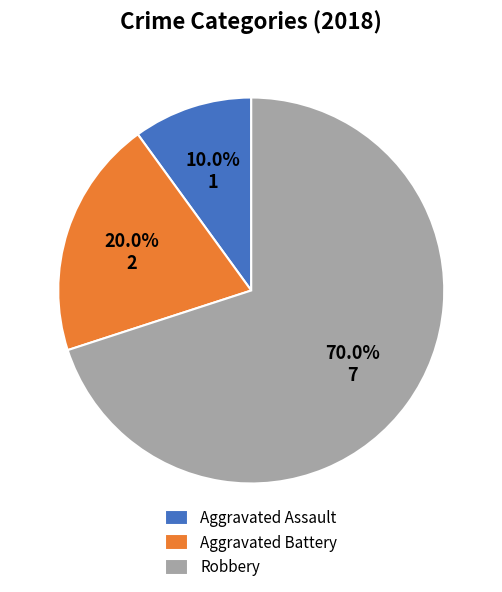

Which slice is the largest?

Robbery